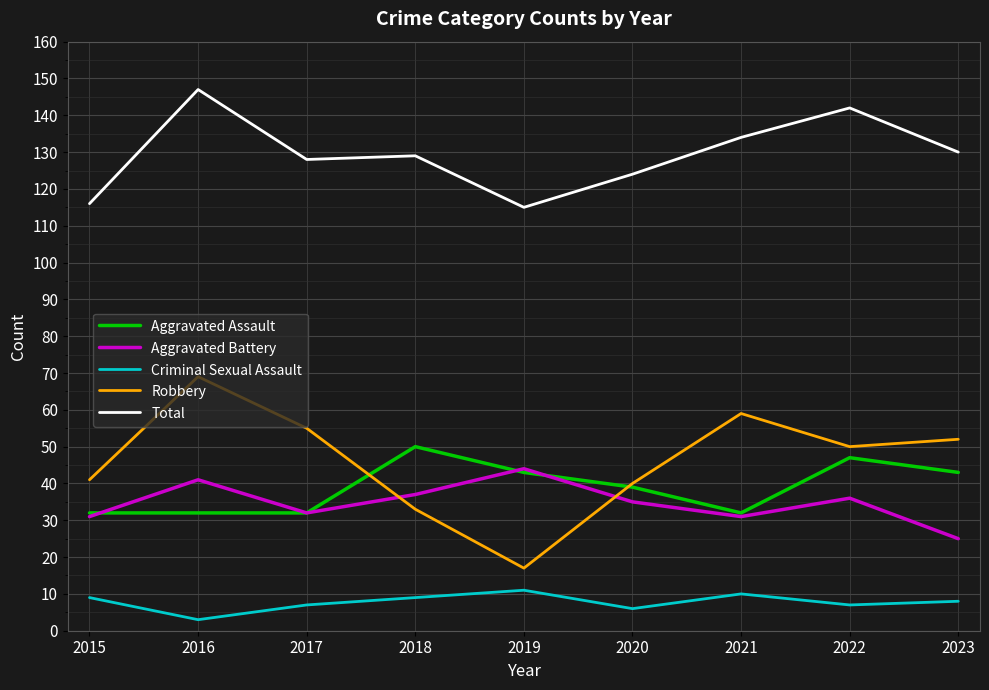

In Aggravated Battery, how many points are higher than both neighbors (excluding endpoints)?

3